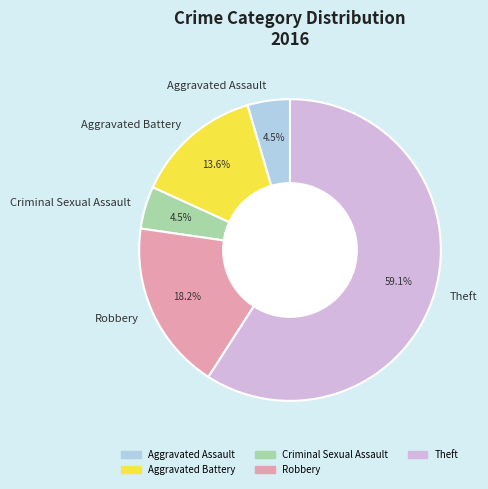

Between Aggravated Battery and Criminal Sexual Assault, which is larger?

Aggravated Battery